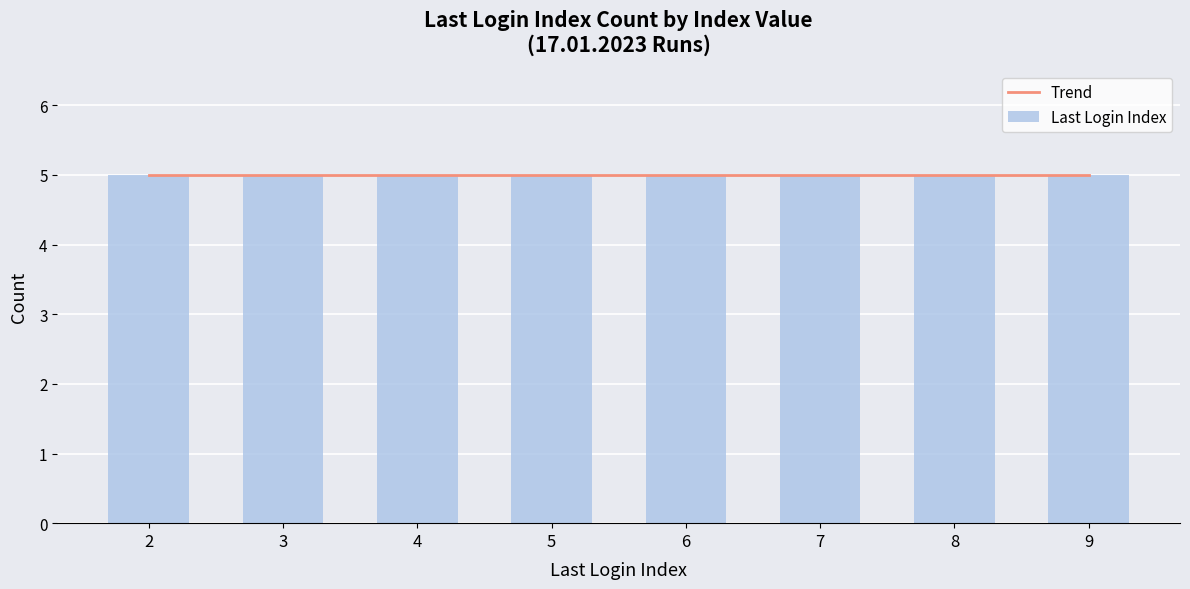

At which category does the chart reach its minimum across all series?

6